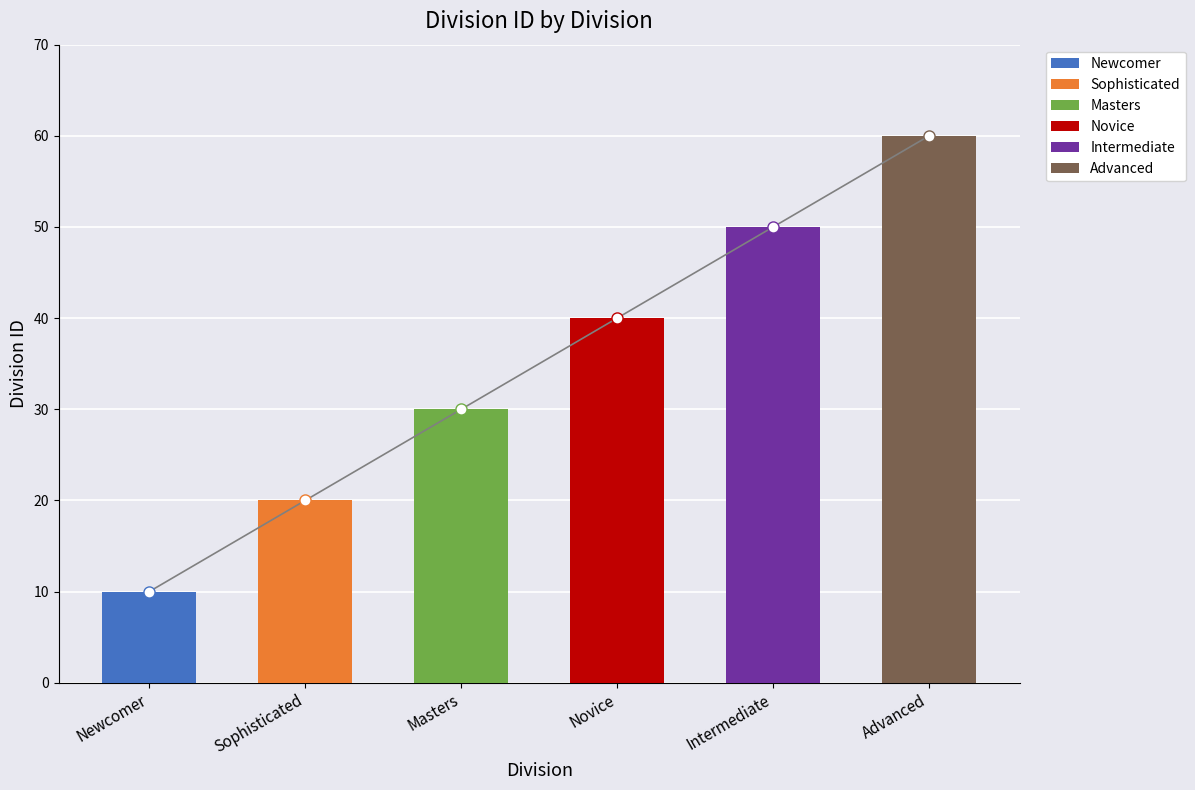

Count the number of categories in the chart.

6